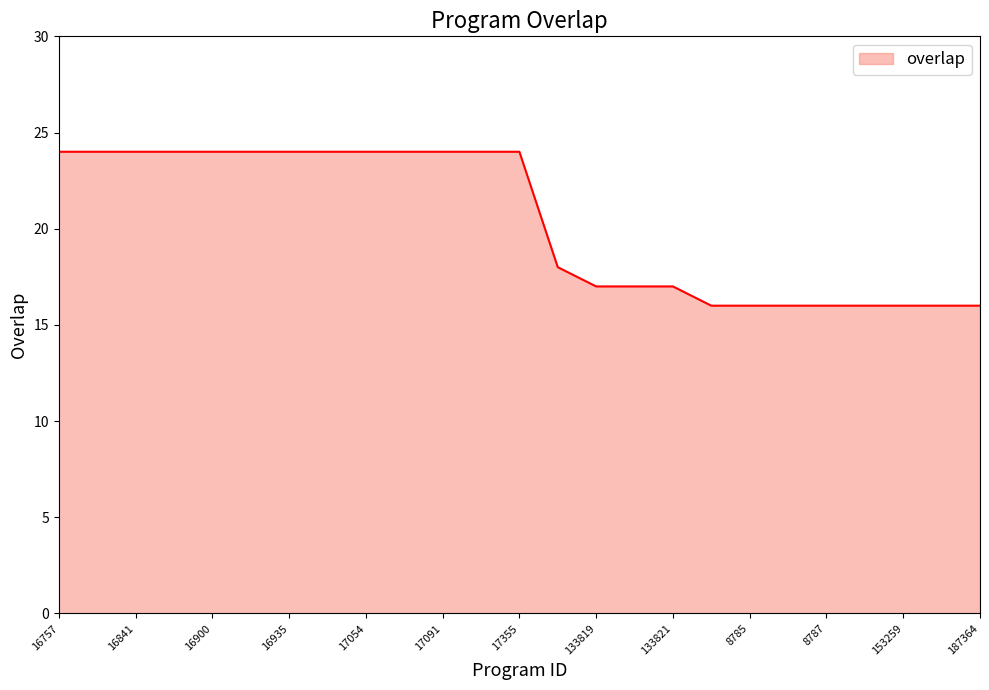

What is the difference between the maximum and minimum values?

8